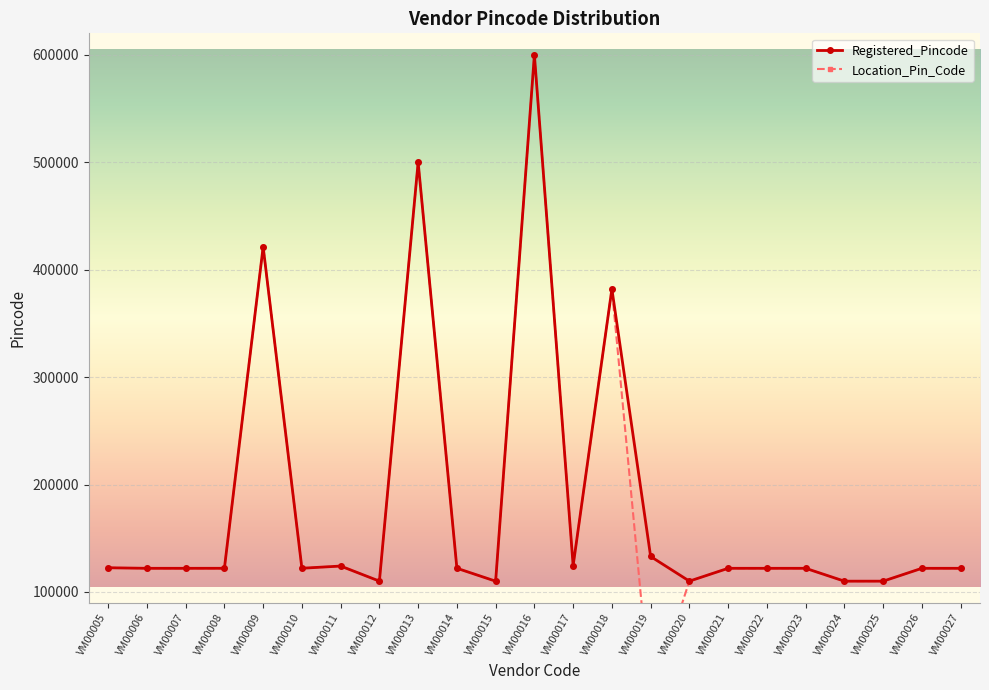

At which category is the sum across all series the highest?

VM00016